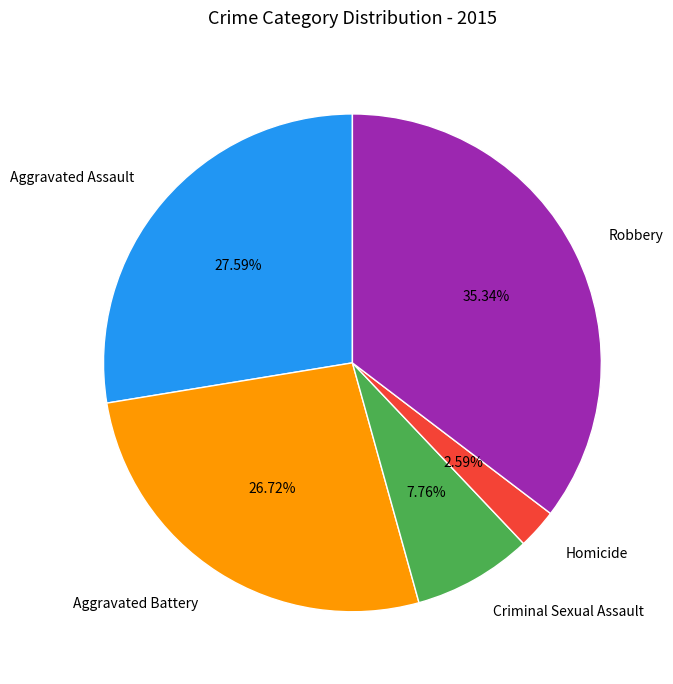

Is it true that Robbery is 21% of the pie?

False